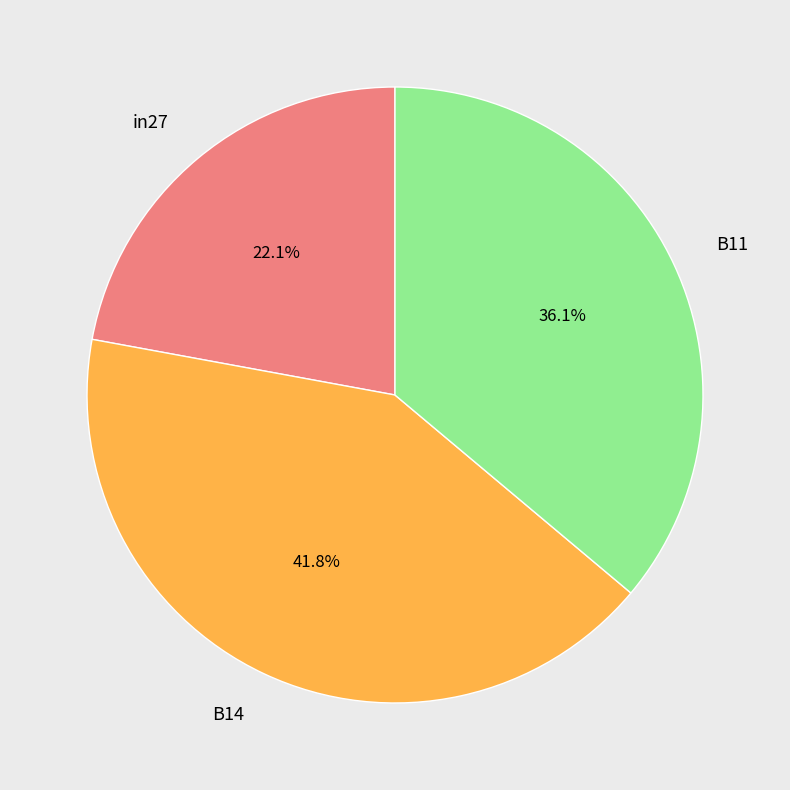

To the nearest percent, what is the difference between the largest and smallest slice percentages?

20%